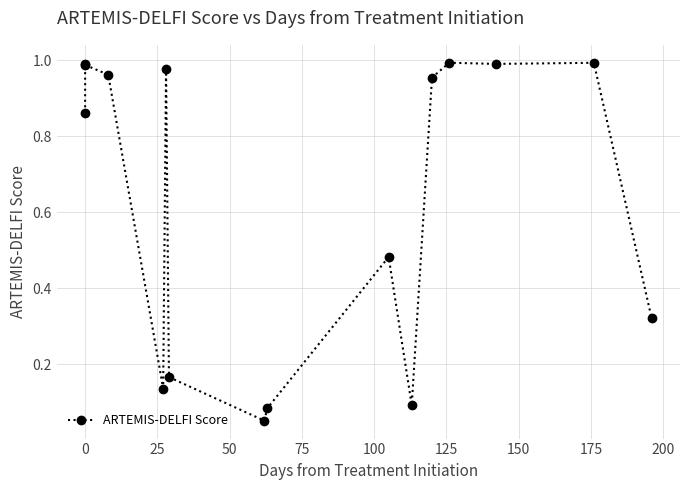

Reading left to right, extract all data points from this chart.

0.9	1.0	1.0	1.0	0.1	1.0	0.2	0.1	0.1	0.5	0.1	1.0	1.0	1.0	1.0	0.3